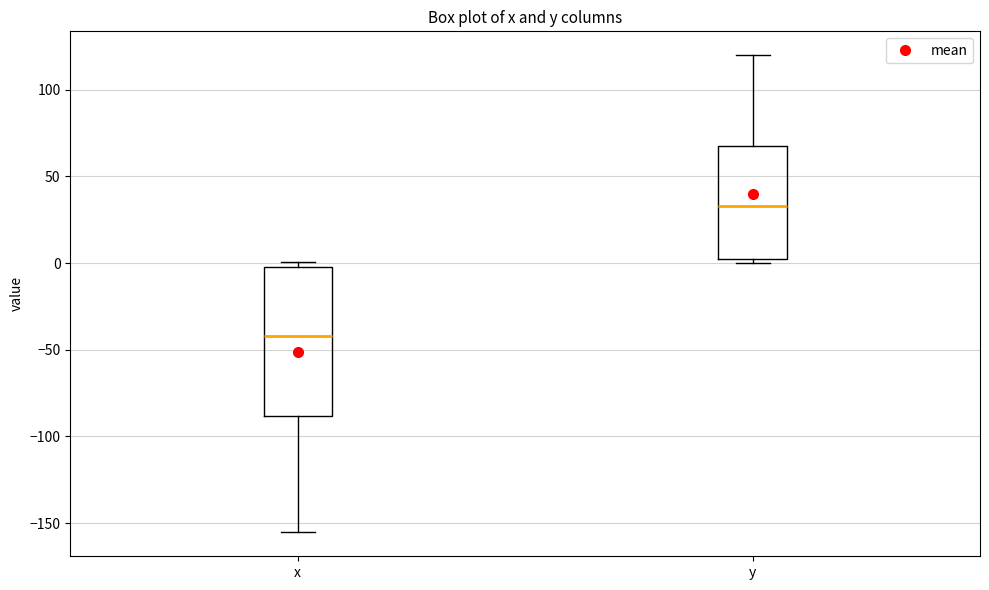

Which box's median line is the lowest?

x